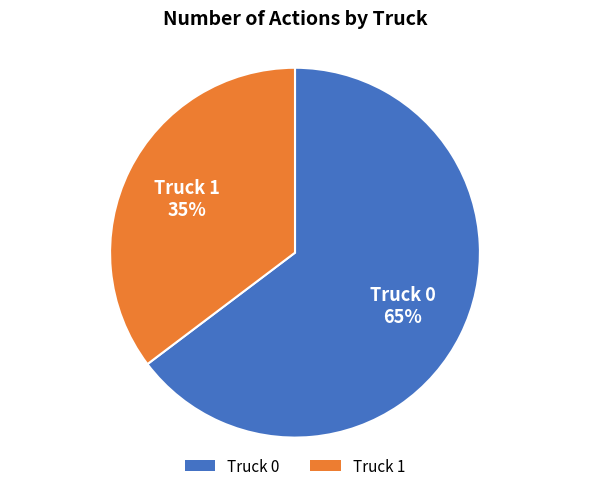

Is the sum of Truck 1 and Truck 0 greater than half?

Yes